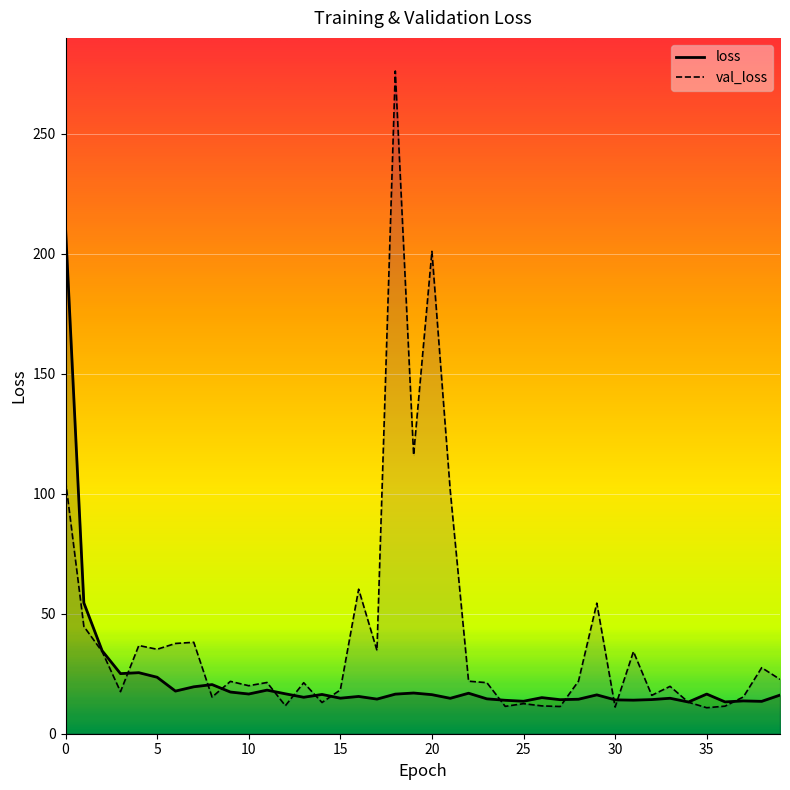

How many lines are shown in the chart?

2